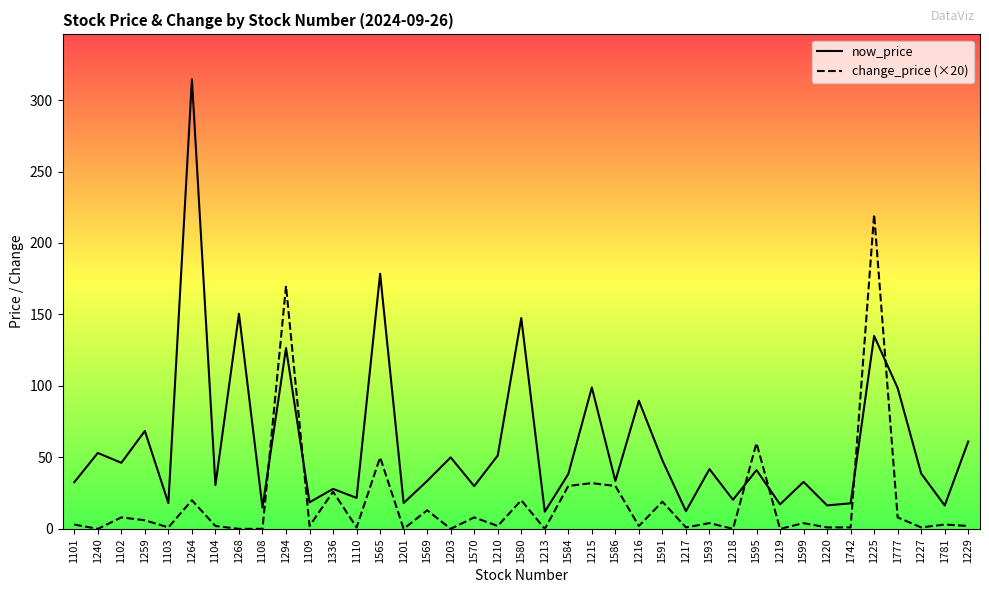

What is the label of the 13th point from the right?

1217